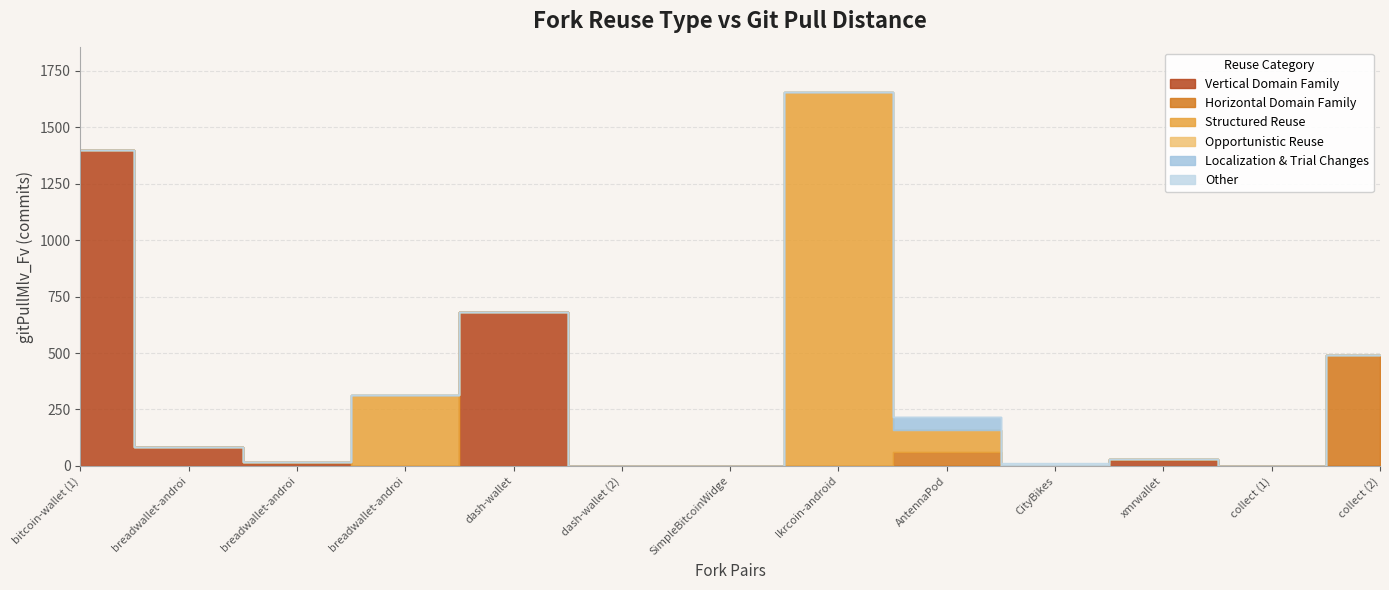

How many intersections are there between Vertical Domain Family and Other?

1